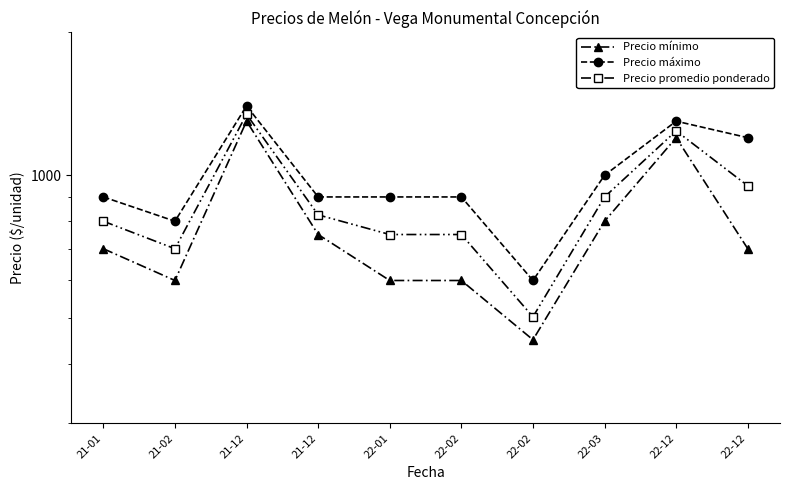

What is the maximum value shown in the chart?

1400